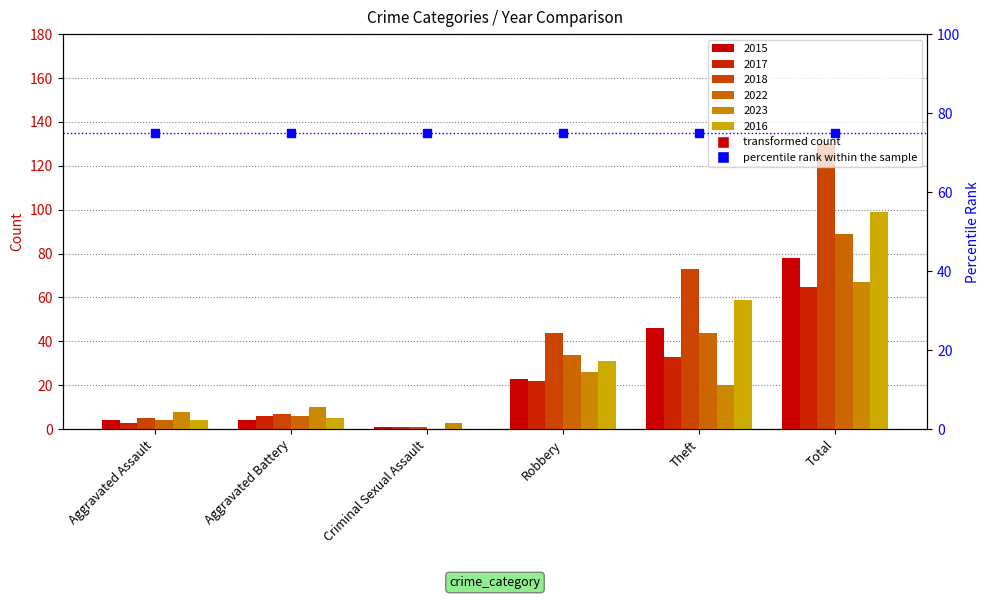

What position from the right is Criminal Sexual Assault?

4